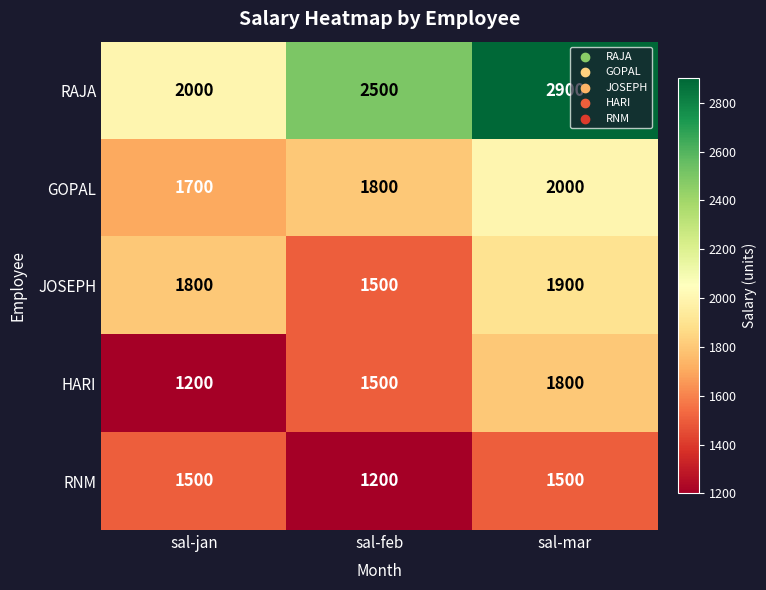

Reading left to right, extract all data points from this chart.

RAJA: 2000	2500	2900
GOPAL: 1700	1800	2000
JOSEPH: 1800	1500	1900
HARI: 1200	1500	1800
RNM: 1500	1200	1500